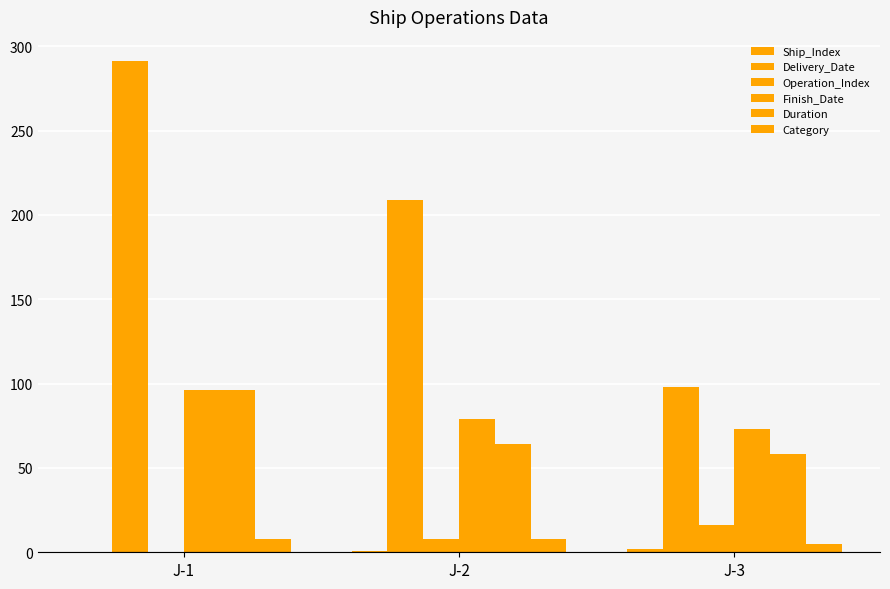

What is the difference between the highest and lowest values at J-2?

208